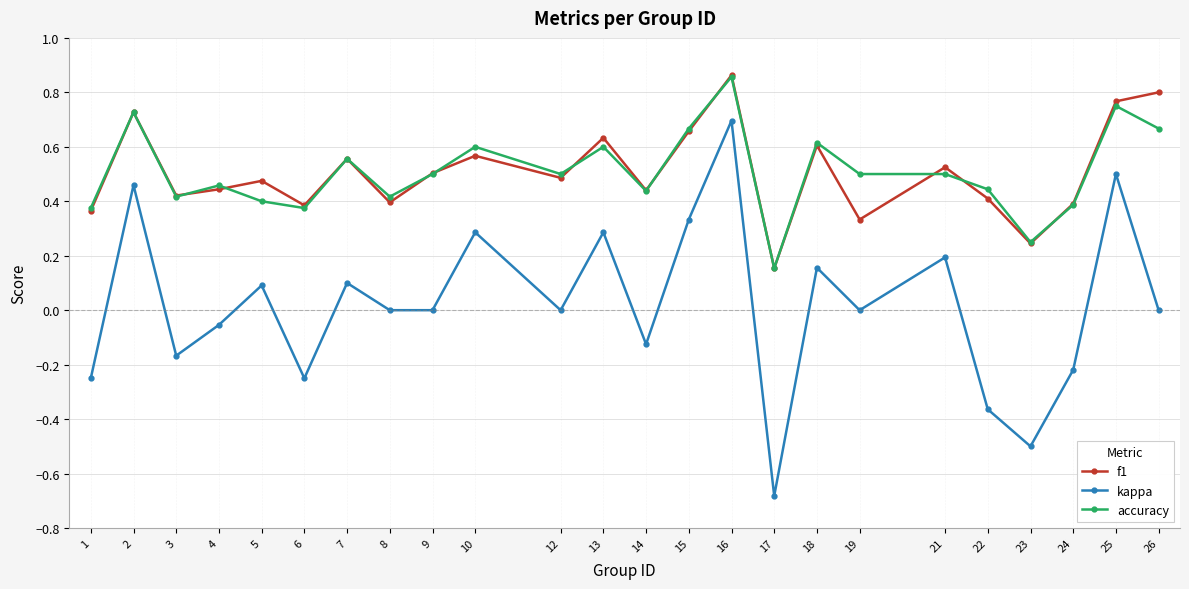

At which category is the sum across all series the highest?

16